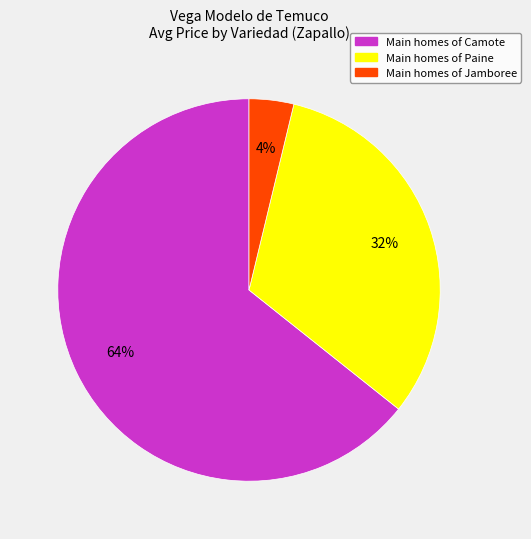

Count the number of slices in the pie.

3